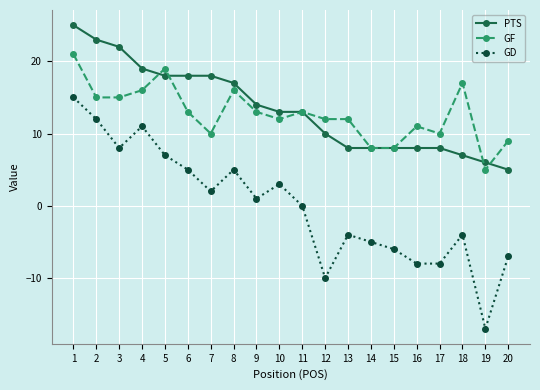

True or false: PTS and GD cross at least once.

False